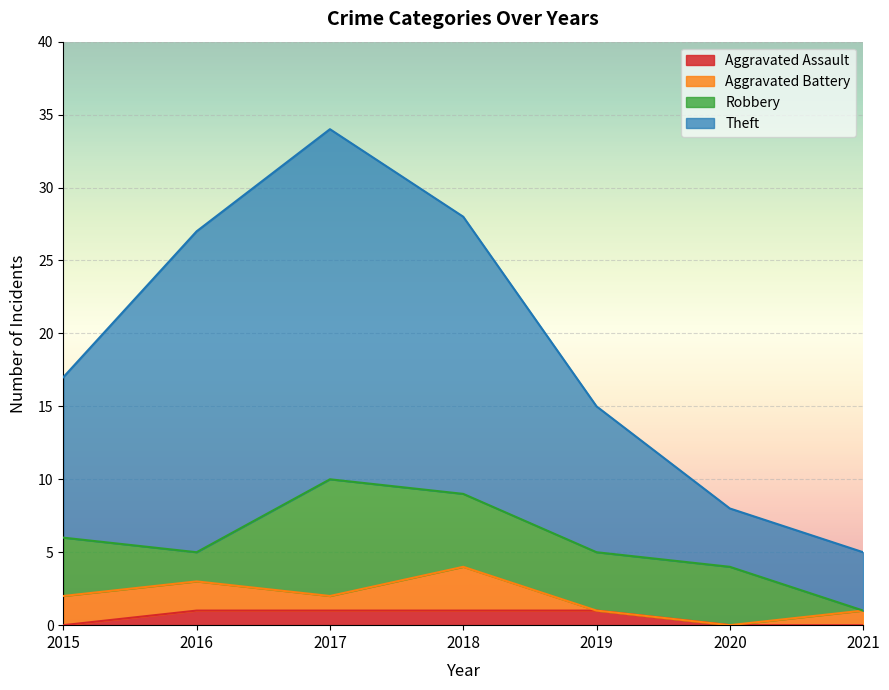

True or false: Theft and Aggravated Assault intersect in this chart.

False